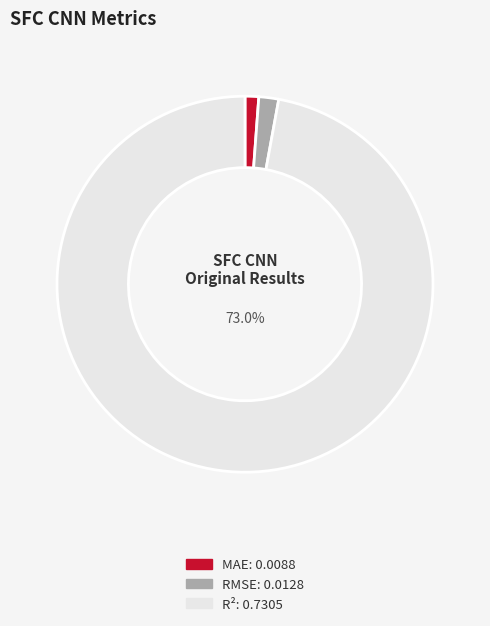

How many segments does this pie chart have?

3